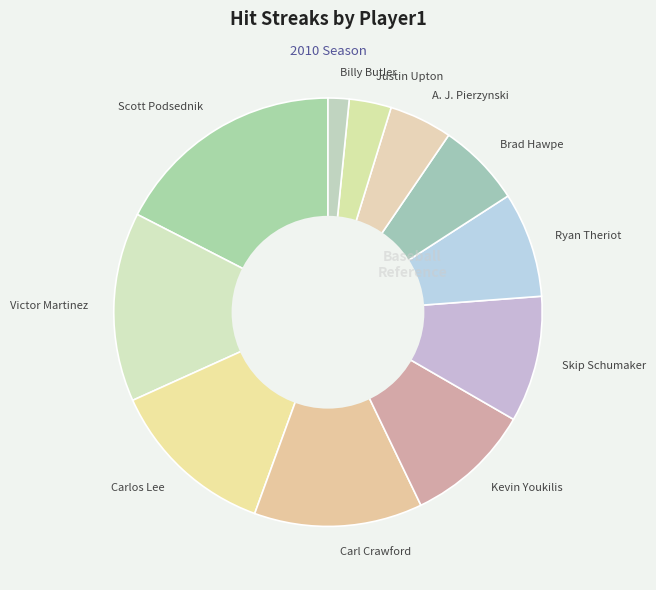

Is it true that Scott Podsednik is 29% of the pie?

False